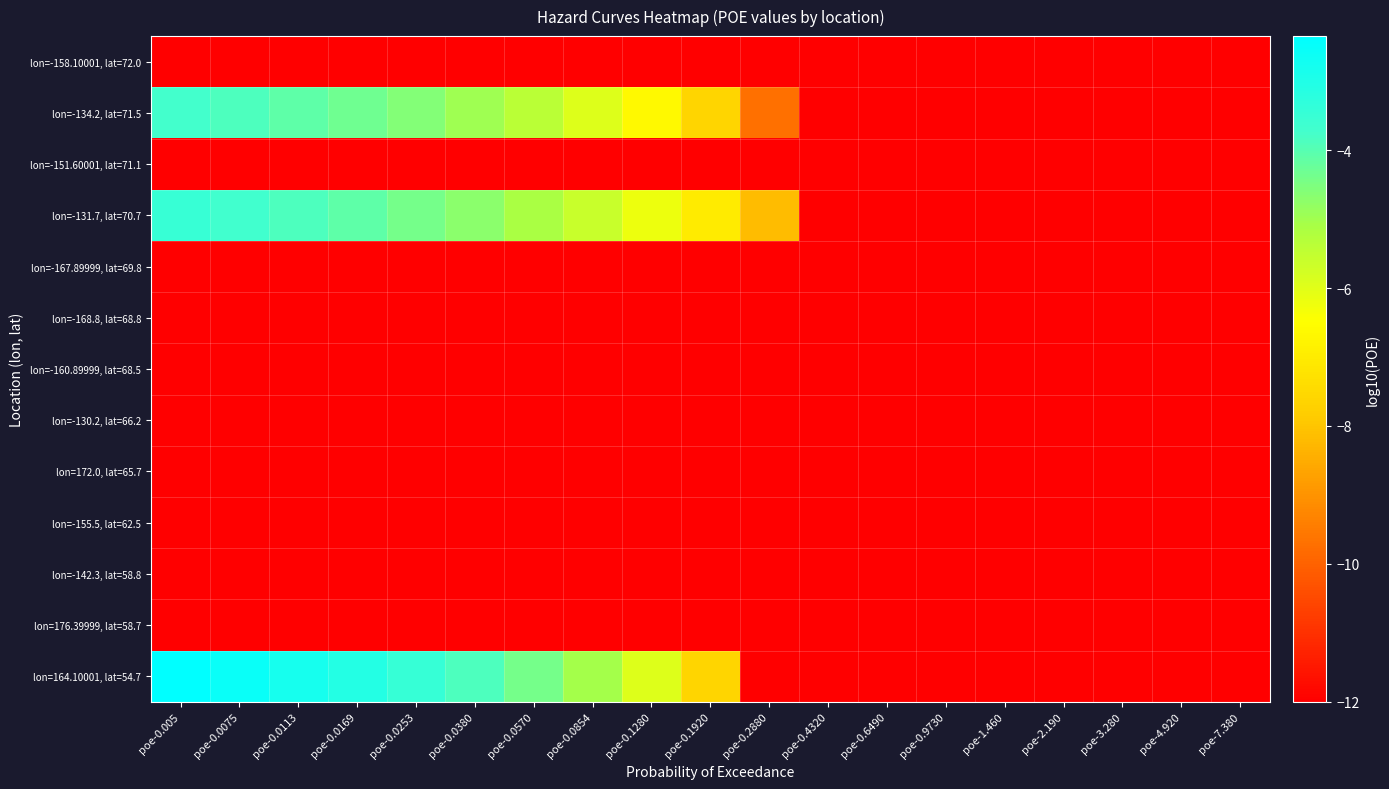

Which has a higher value, poe-0.0113 or poe-0.005?

poe-0.0113